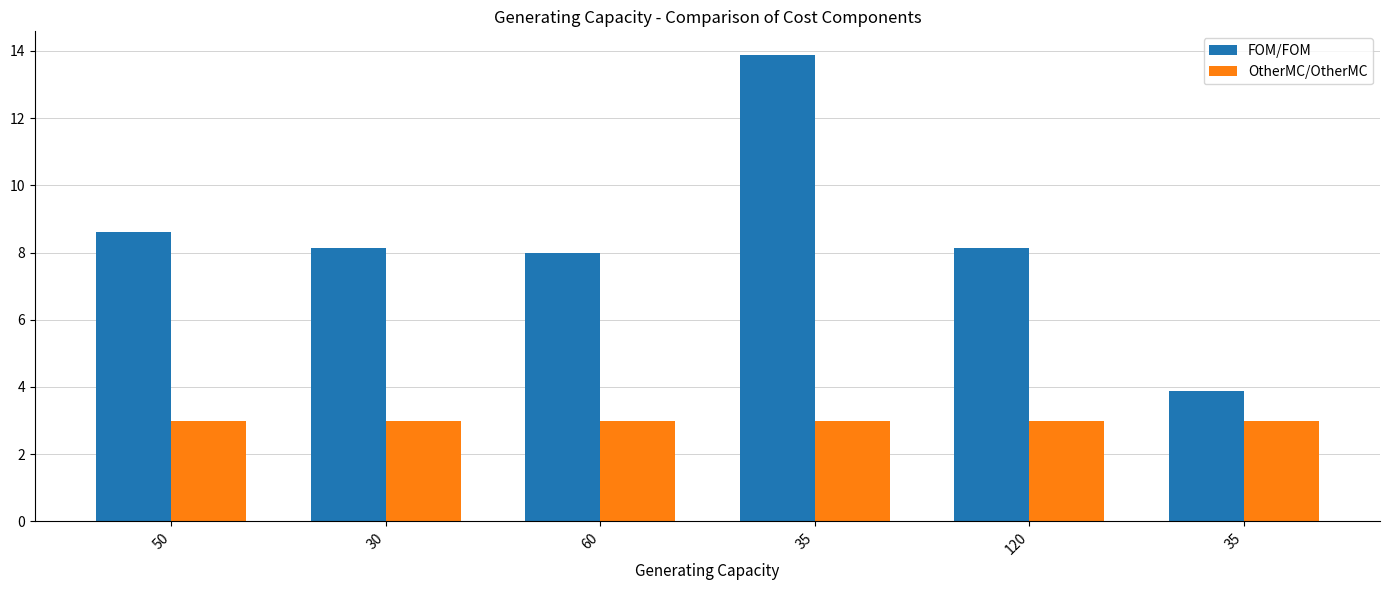

Does the chart contain stacked bars?

No